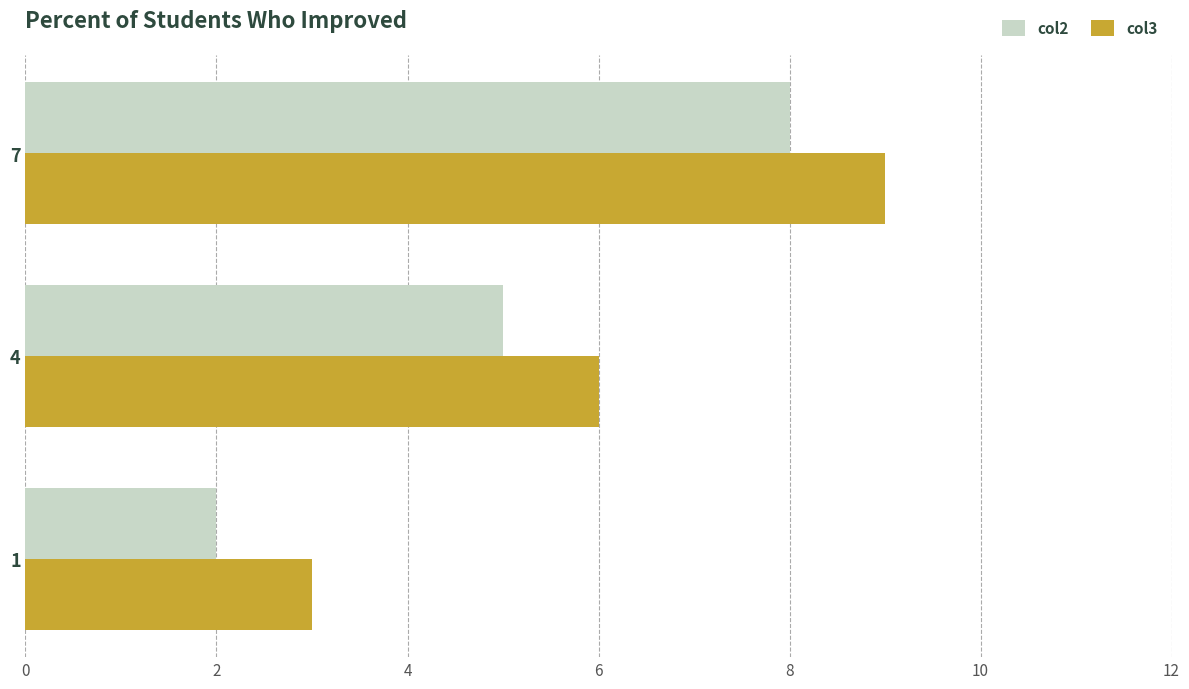

What is the difference between the maximum and minimum values in the col3 series?

6